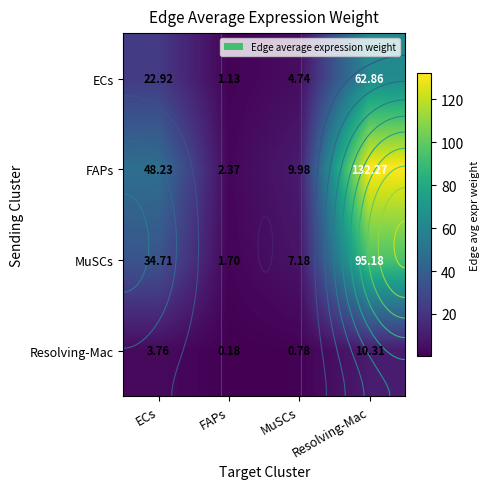

Where is Resolving-Mac nearest to the value 5?

ECs